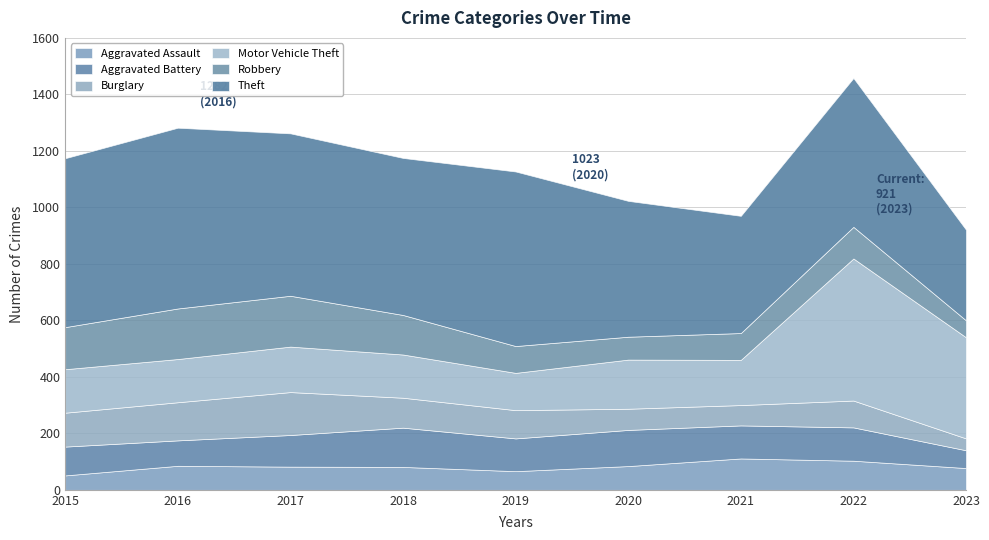

Reading left to right, what are all the values shown in this chart?

Aggravated Assault: 51	85	82	81	66	84	111	103	77
Aggravated Battery: 102	90	112	139	116	128	117	118	63
Burglary: 120	135	152	106	100	75	72	95	42
Motor Vehicle Theft: 154	153	161	153	132	174	160	503	358
Robbery: 149	179	180	140	95	81	95	112	60
Theft: 598	640	575	556	618	481	415	527	321